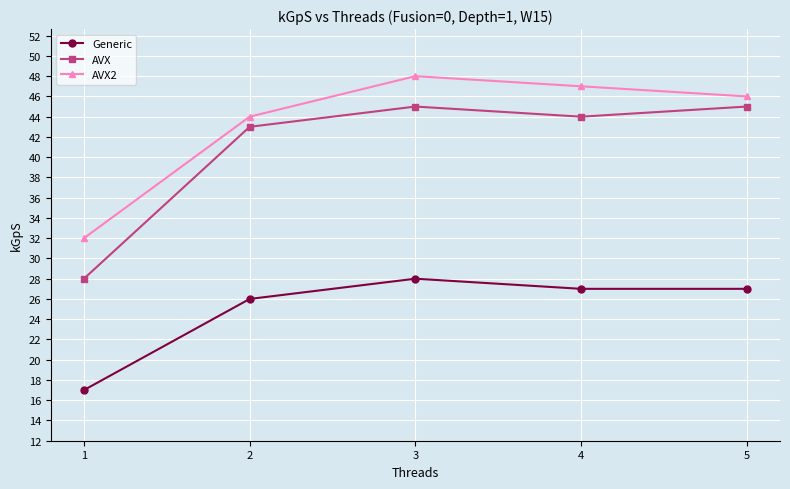

The Generic series shows 26 at 2. True or false?

True